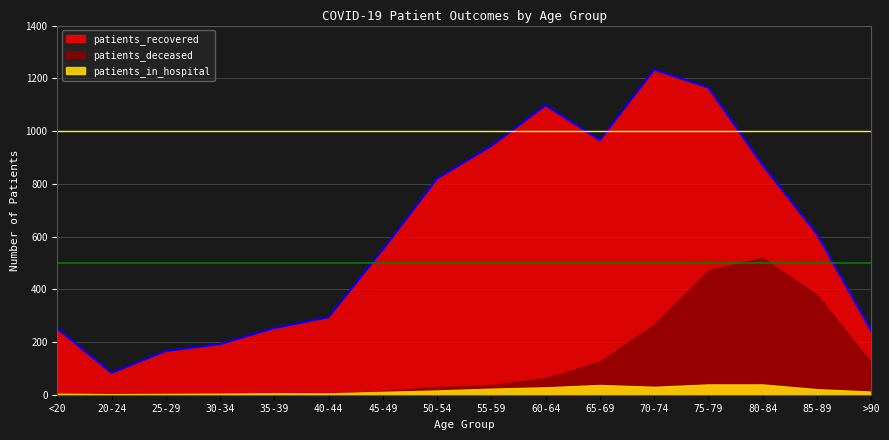

Where do patients_deceased and patients_in_hospital first cross each other?

40-44 and 45-49